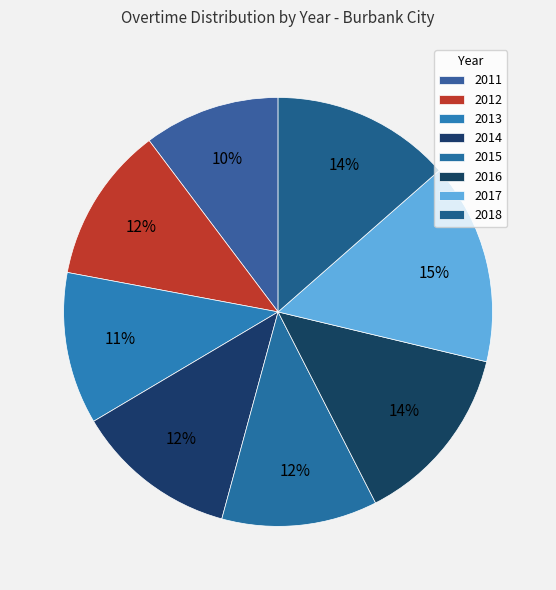

How many slices are in this pie chart?

8